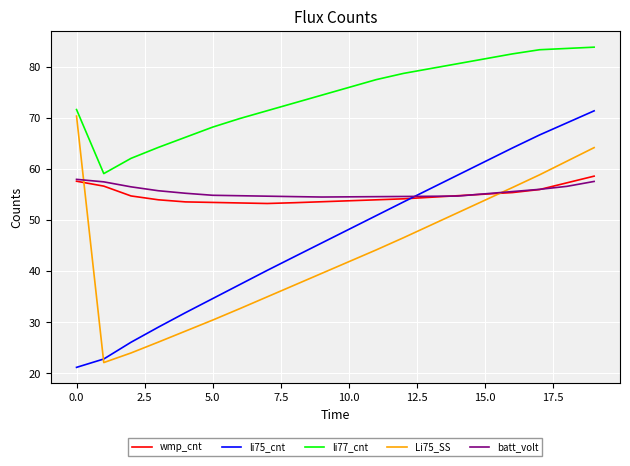

What is the average value of the li75_cnt series?

46.6